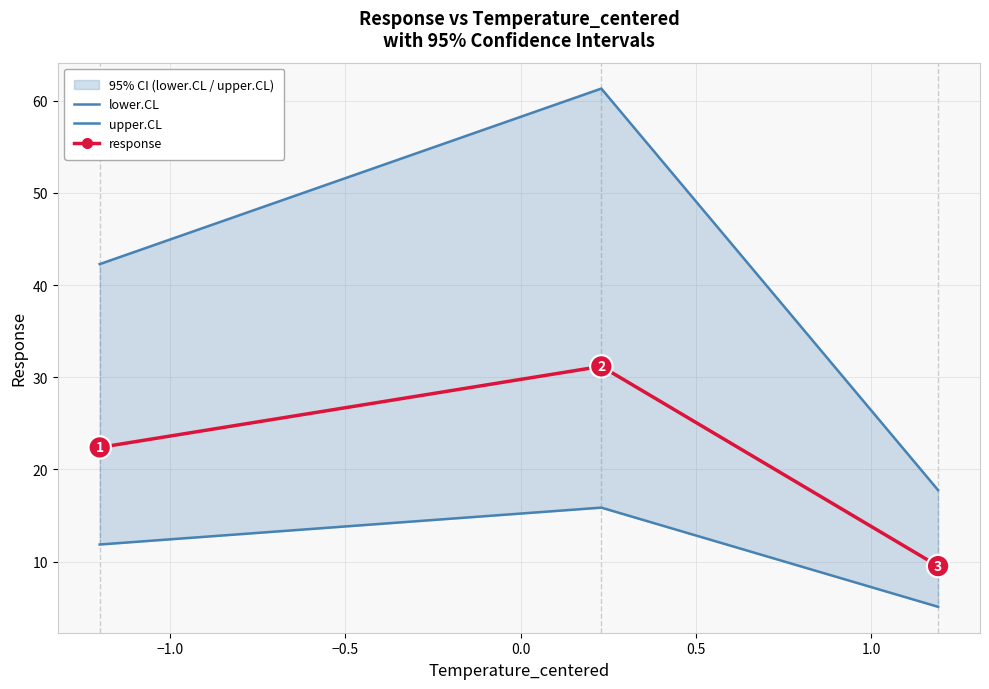

What is the value of the response point at the 2nd from the left?

31.2